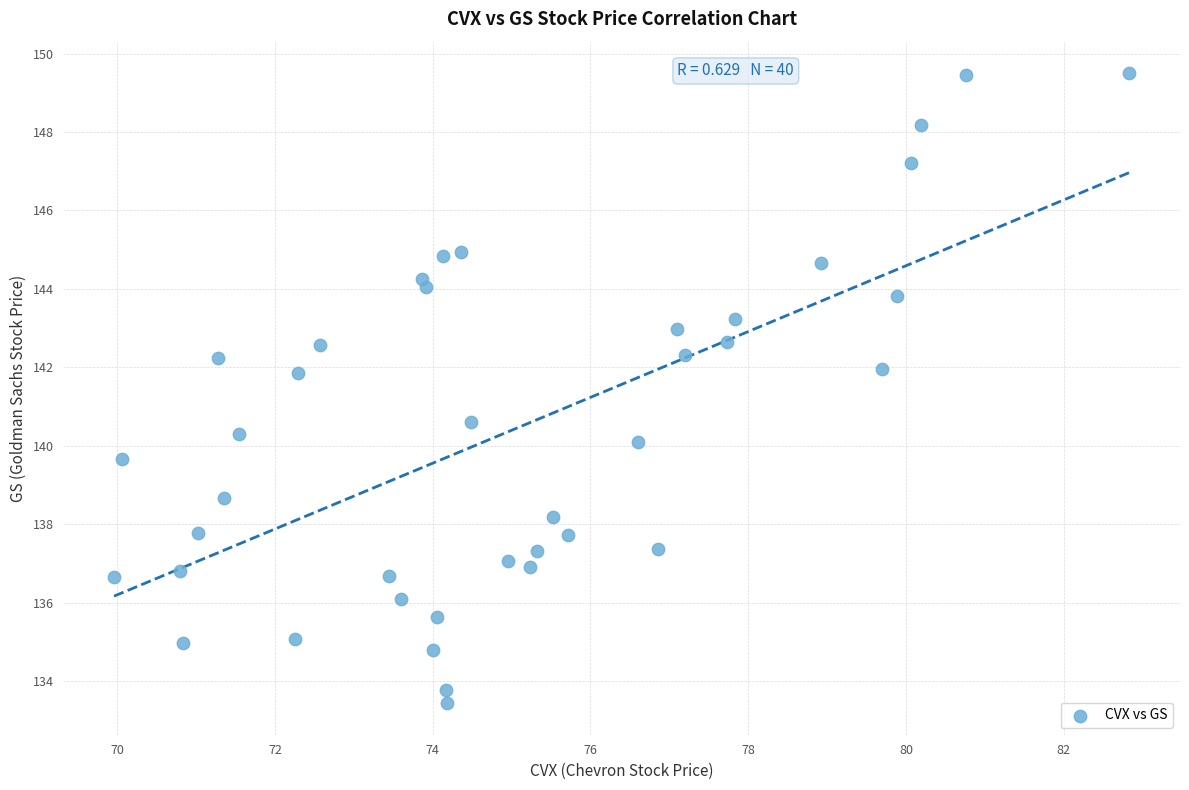

What is the range of Y values (max minus min)?

16.1